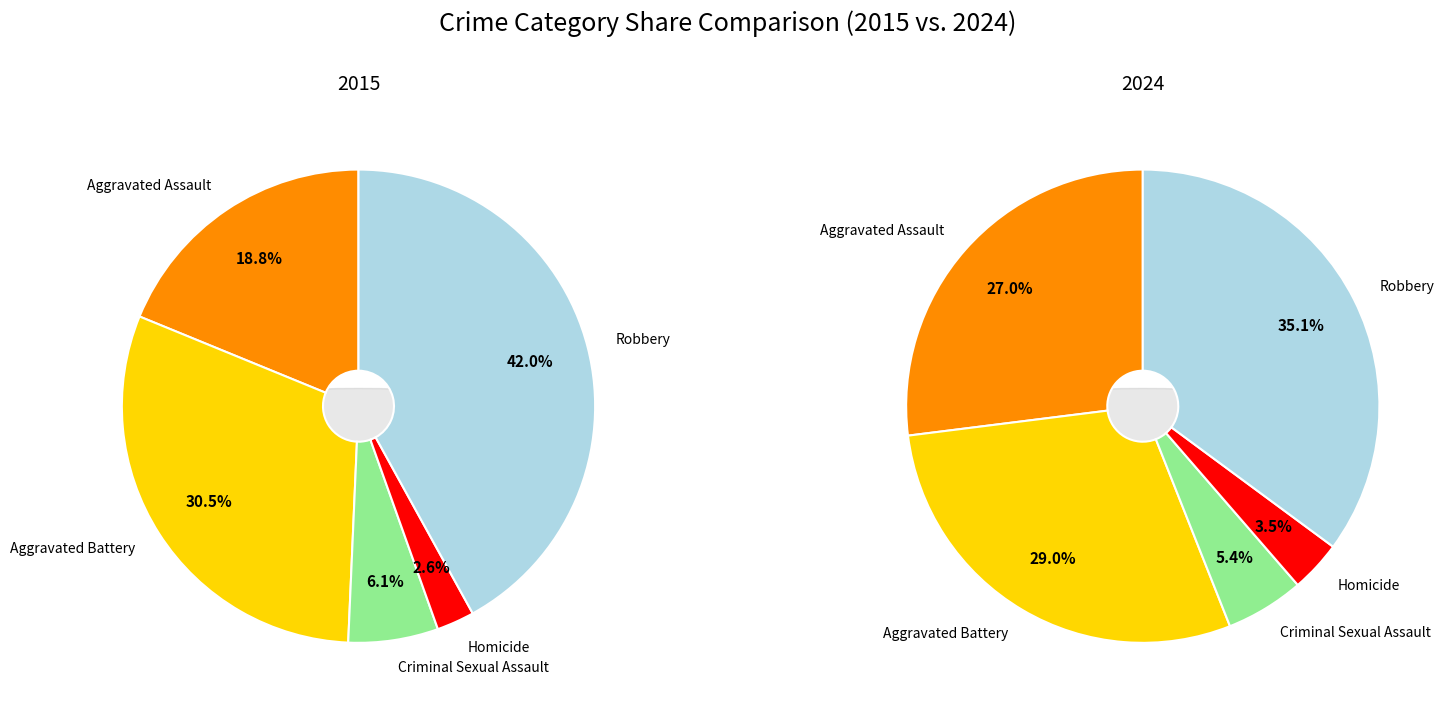

Between Criminal Sexual Assault and Robbery, which is larger?

Robbery